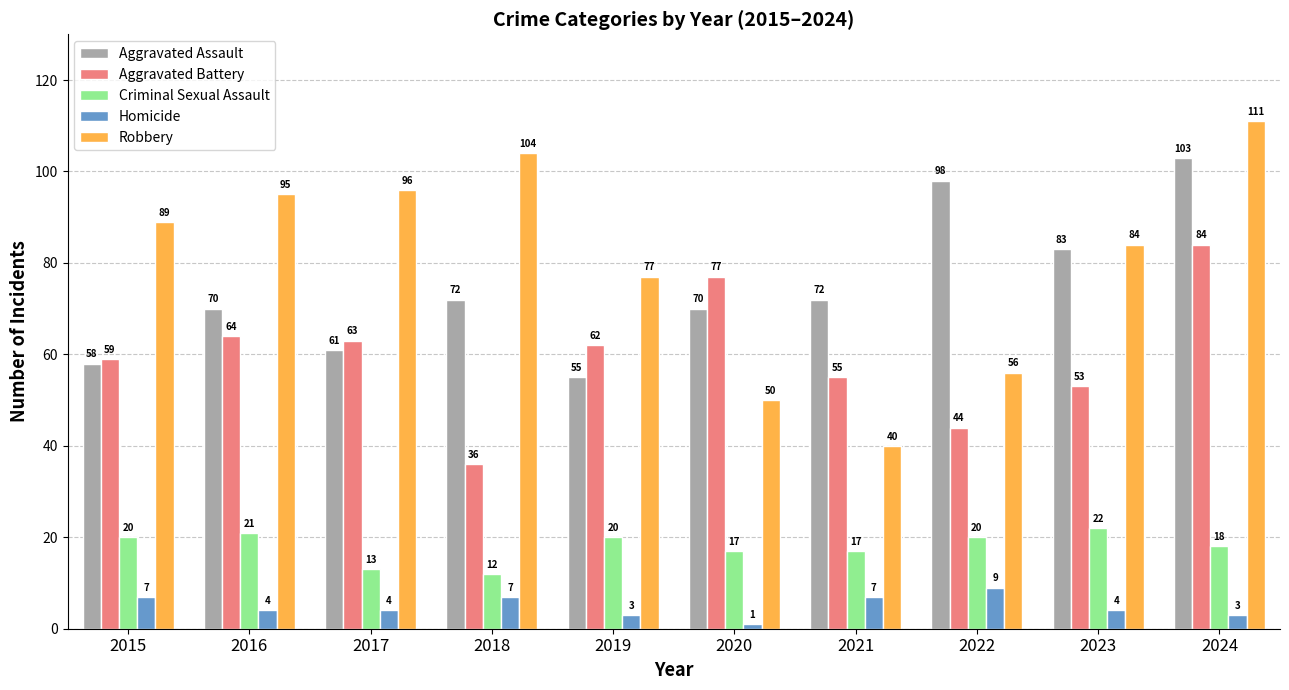

What value does the Aggravated Battery series have at 2015, to the nearest 5?

60